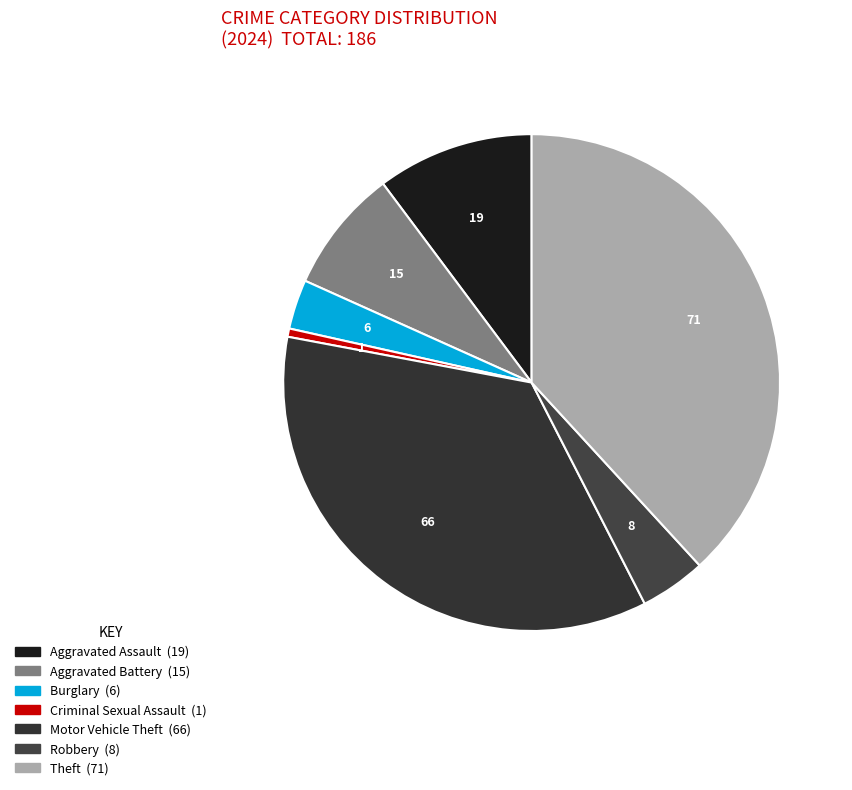

To the nearest percent, what percentage of the pie is Criminal Sexual Assault?

1%